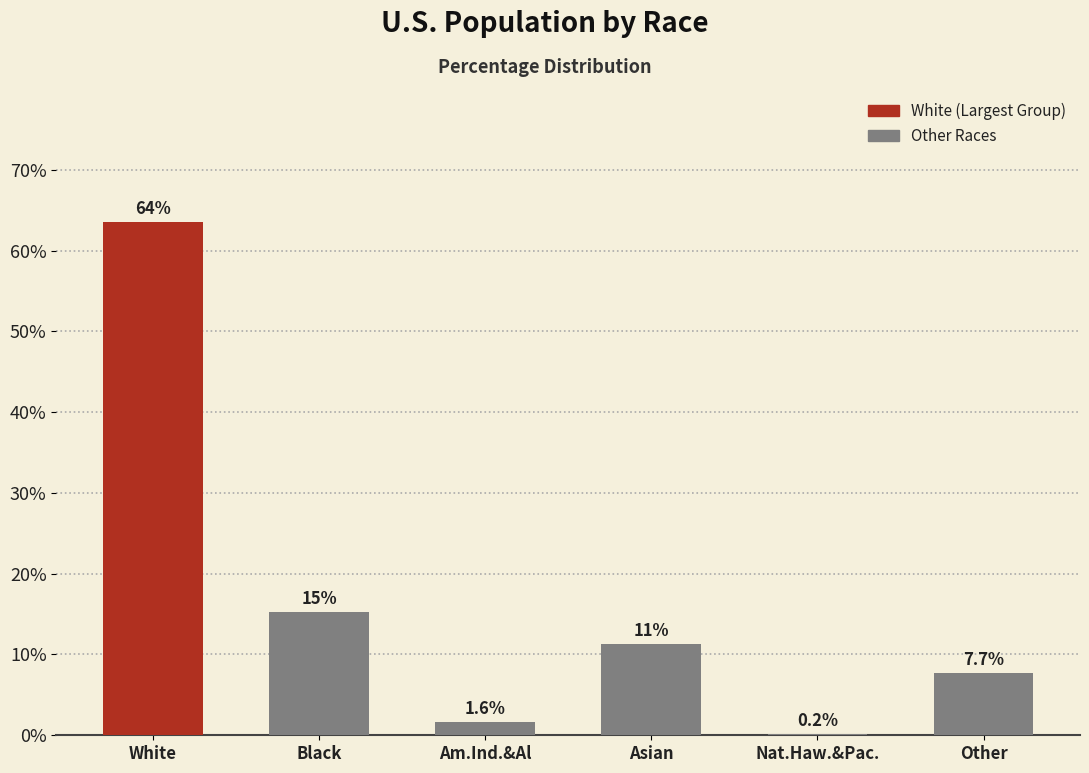

Are the bars horizontal?

No